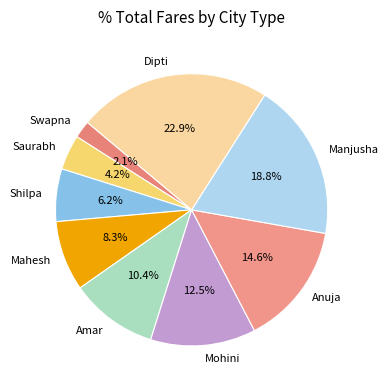

Rank the categories by value from lowest to highest.

Swapna, Saurabh, Shilpa, Mahesh, Amar, Mohini, Anuja, Manjusha, Dipti